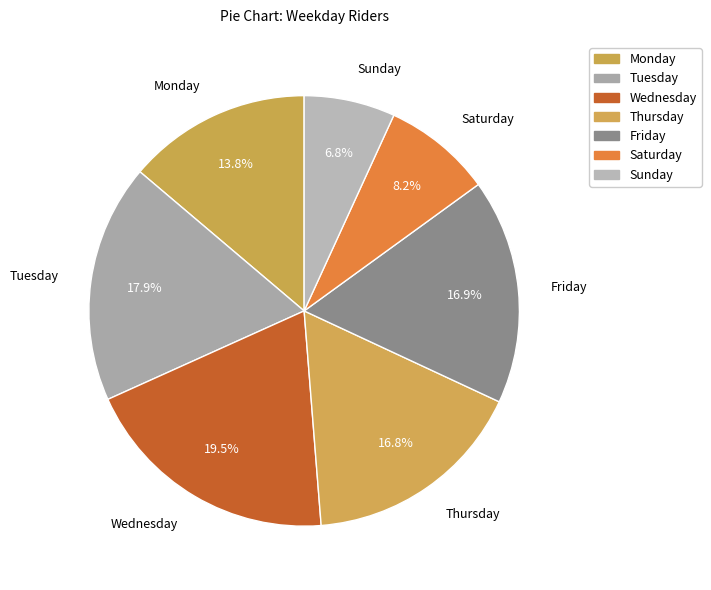

Which category has the smallest portion of the pie?

Sunday